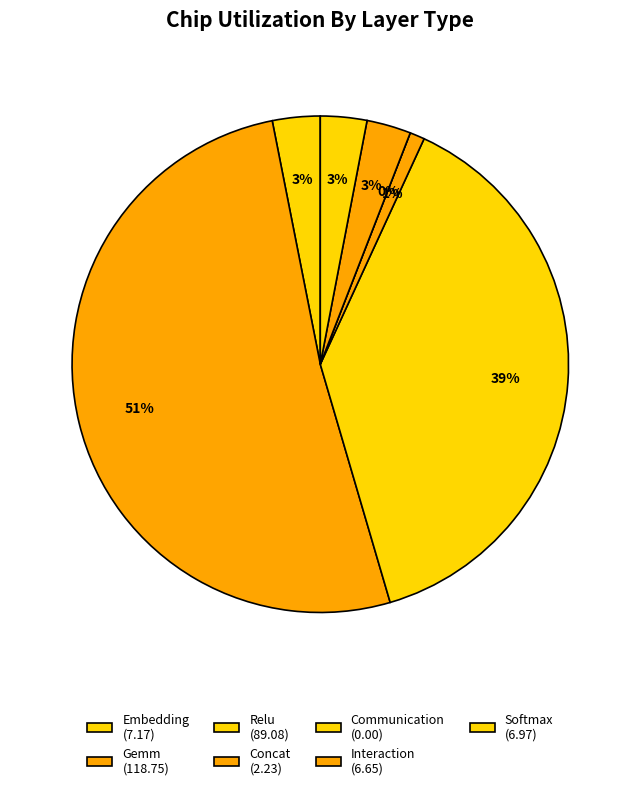

How many slices are in this pie chart?

7